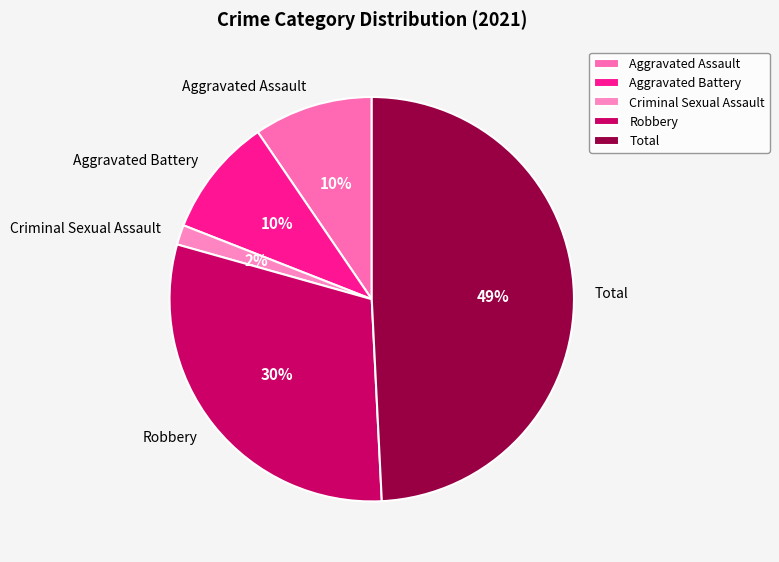

How many segments does this pie chart have?

5